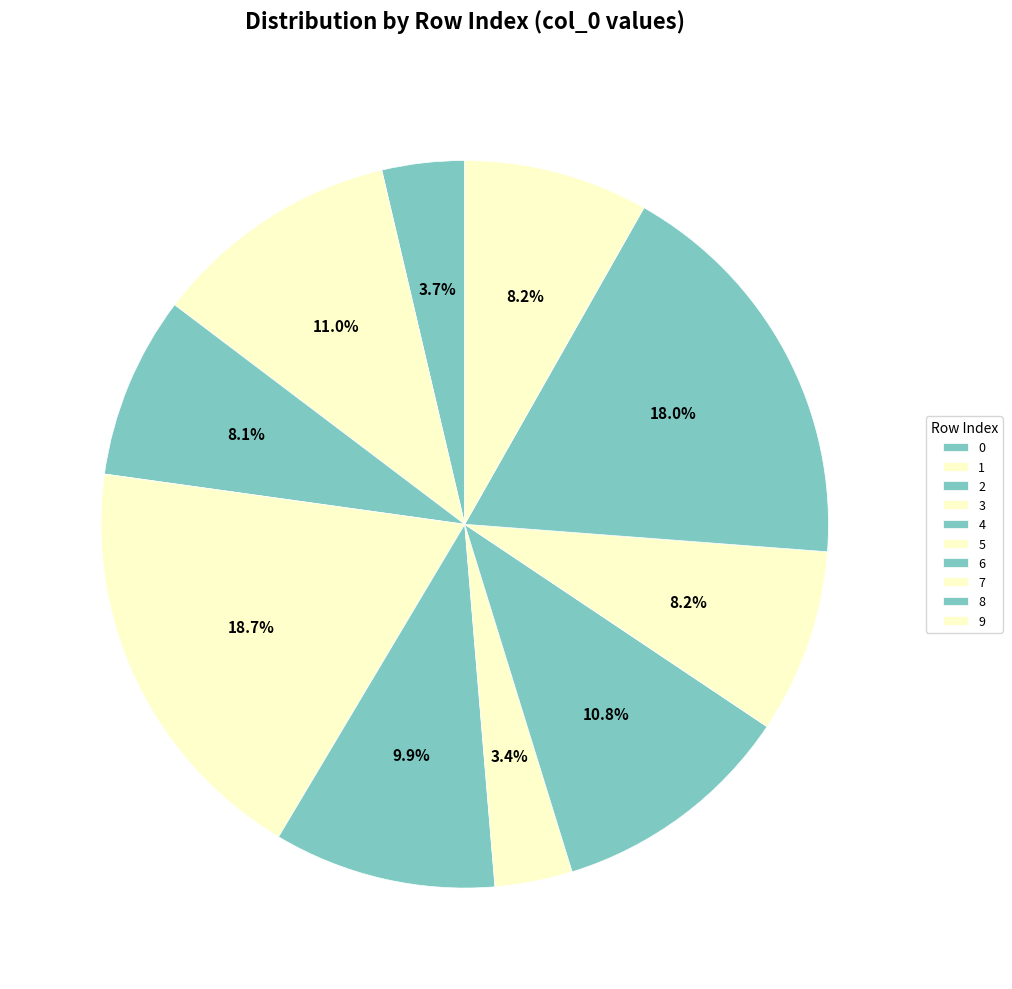

How many segments does this pie chart have?

10